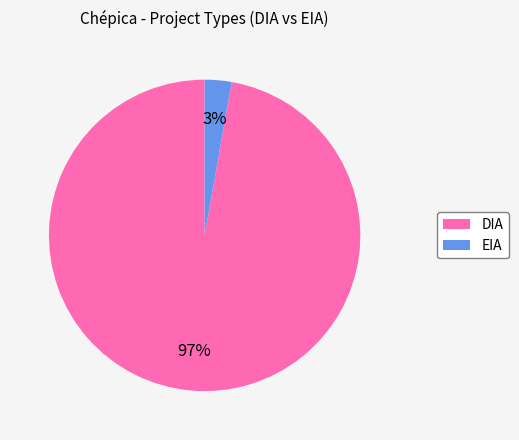

Do DIA and EIA together represent more than half of the pie?

Yes